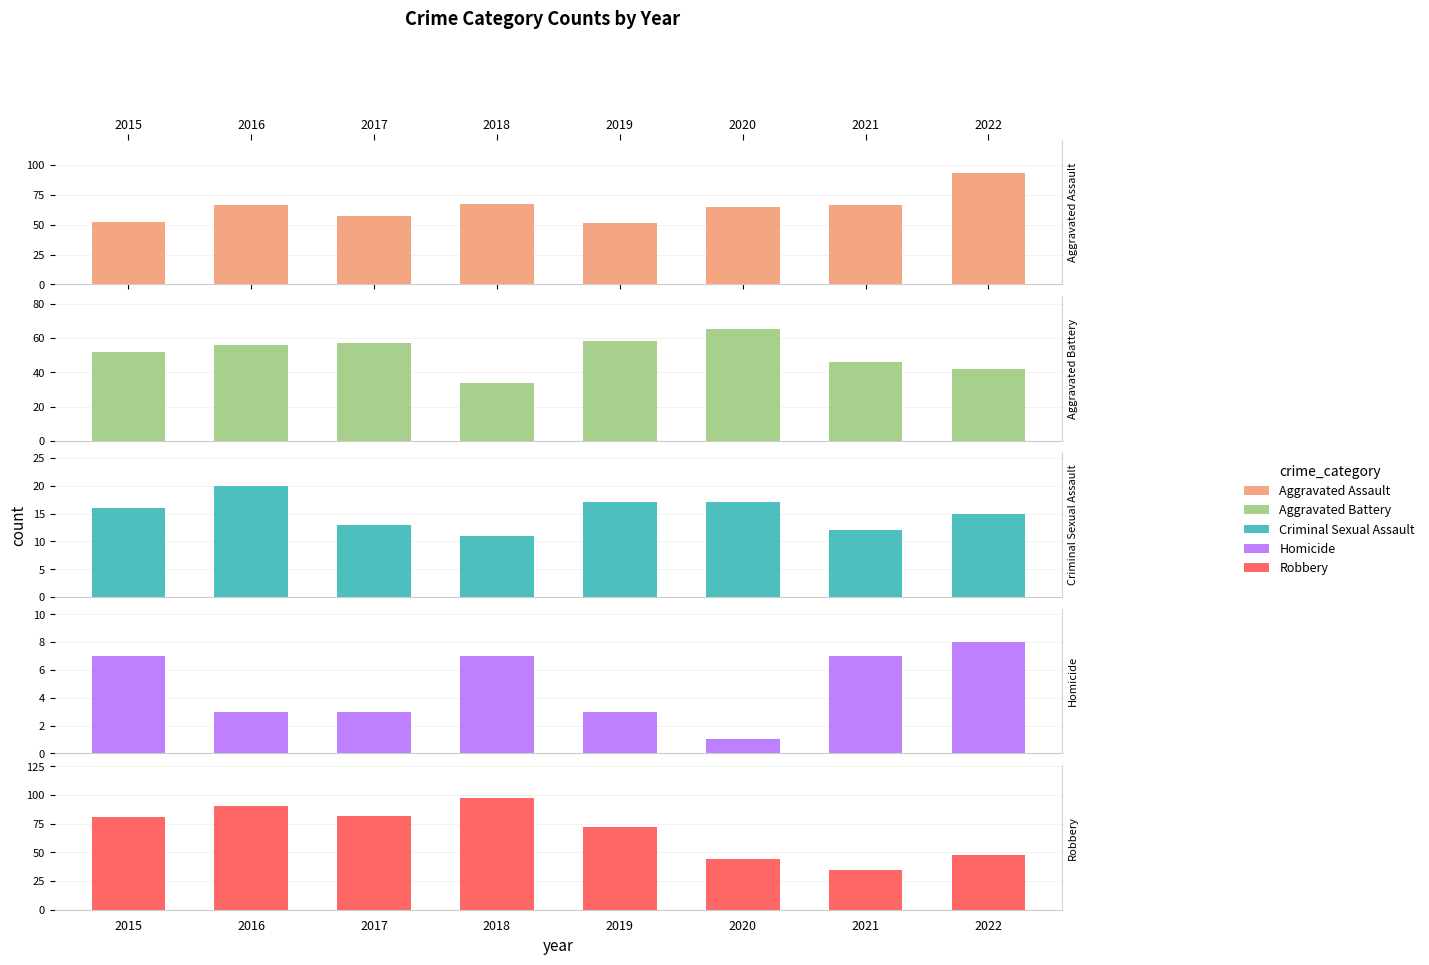

What is the value of the Aggravated Battery bar at the 2nd from the left?

56